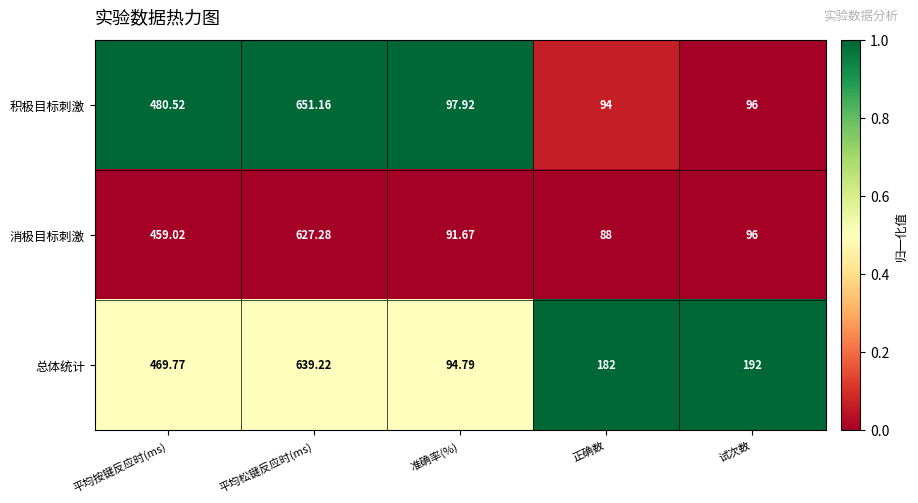

At which category is the sum across all series the highest?

平均松键反应时(ms)